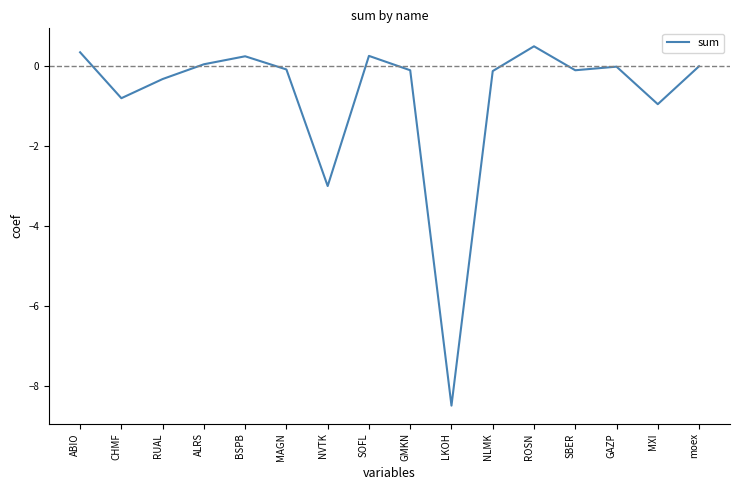

What position from the right is LKOH?

7